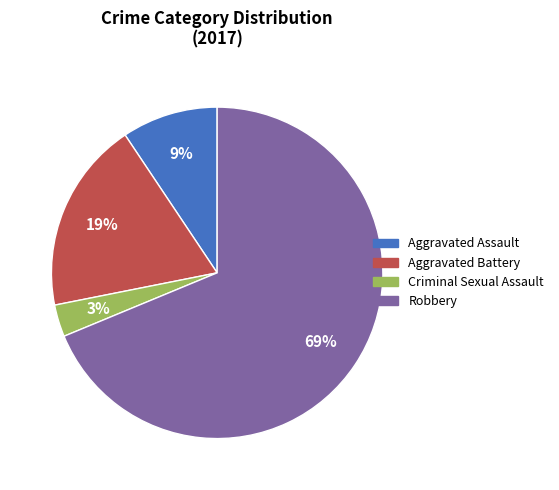

How many segments does this pie chart have?

4